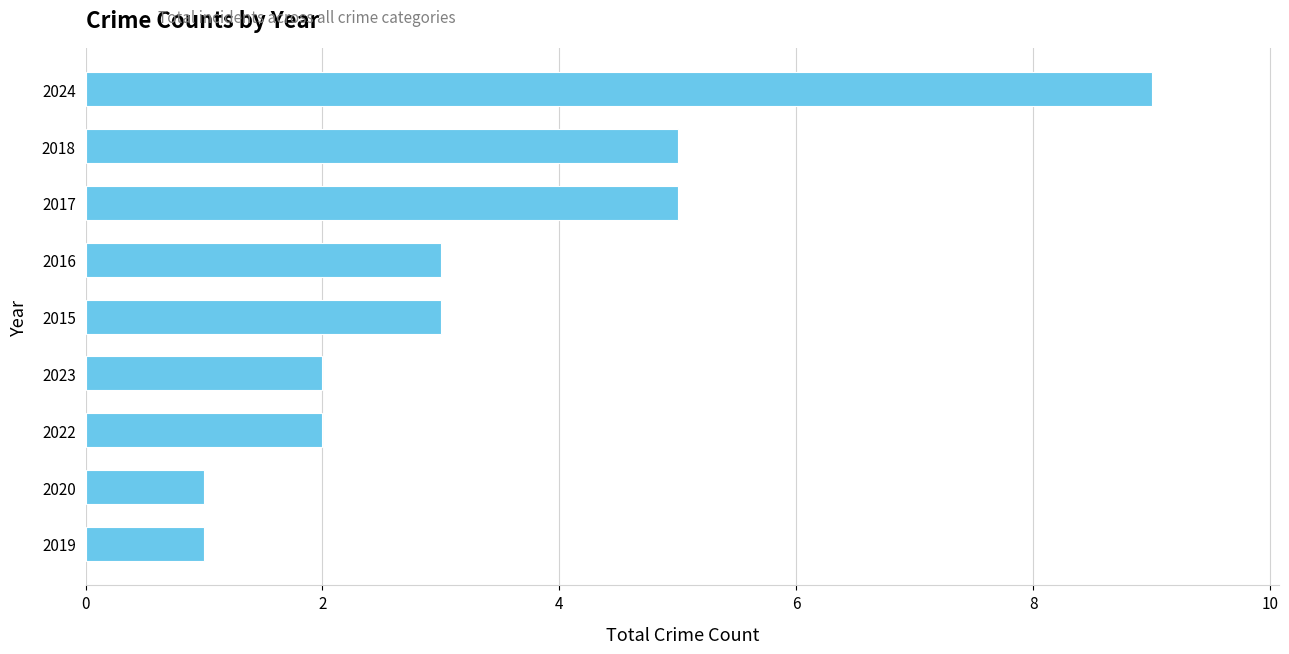

Read the value at 2015.

3